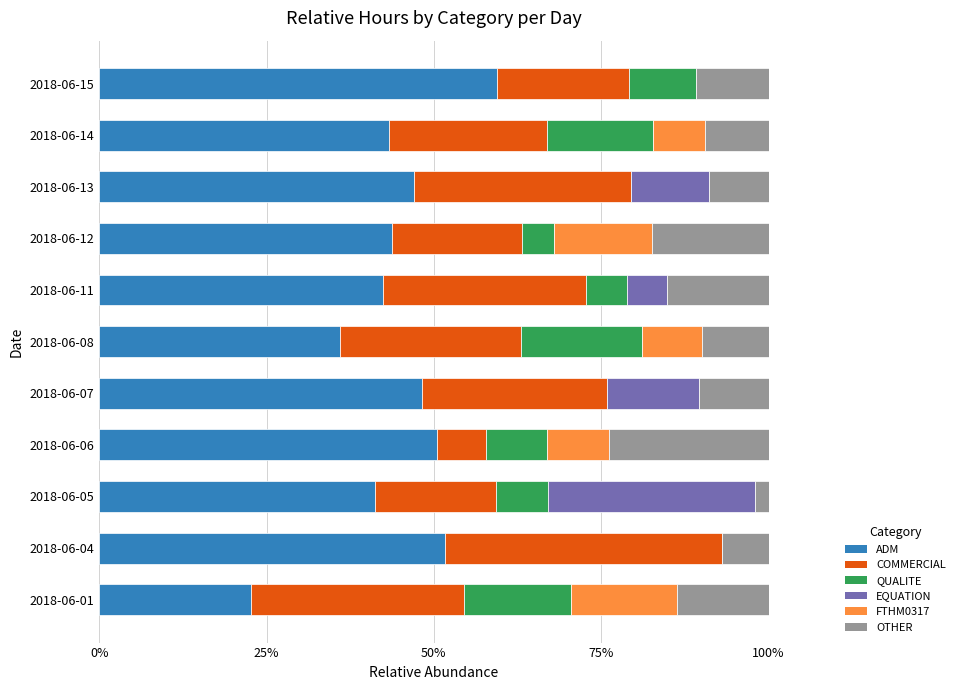

Which category has the highest value in the ADM series?

2018-06-15